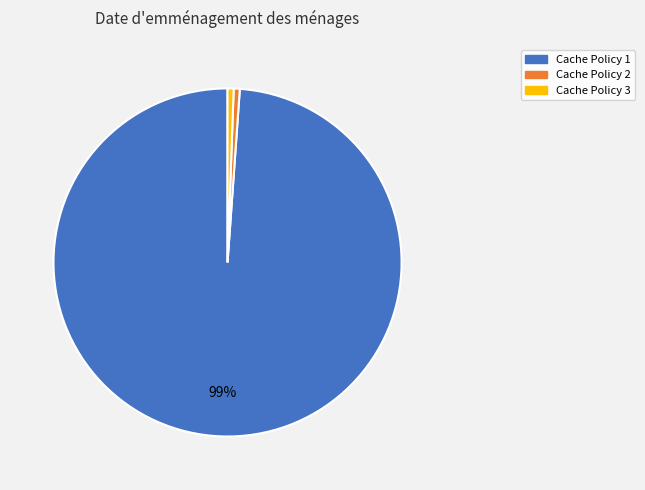

To the nearest percent, what is the average slice percentage?

33%